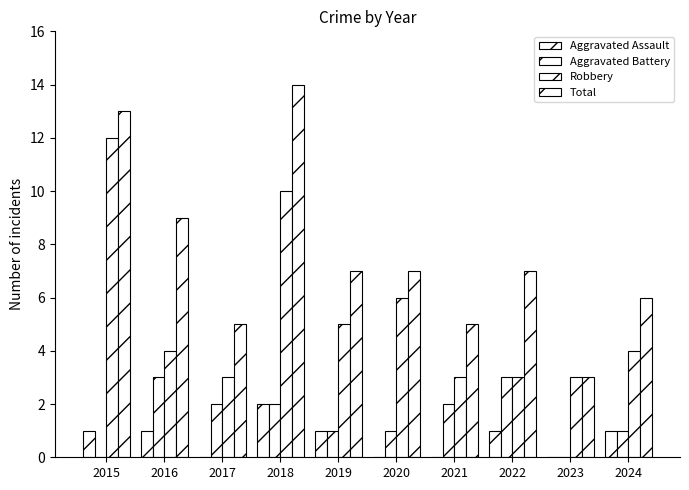

How many groups of bars are there?

10